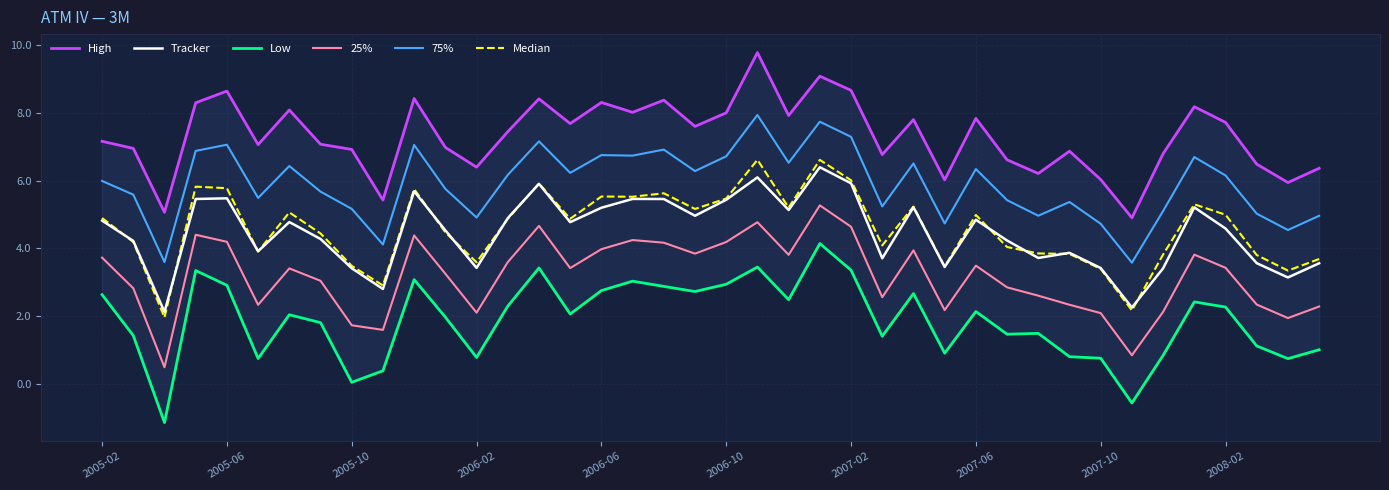

True or false: High and 75% intersect in this chart.

False